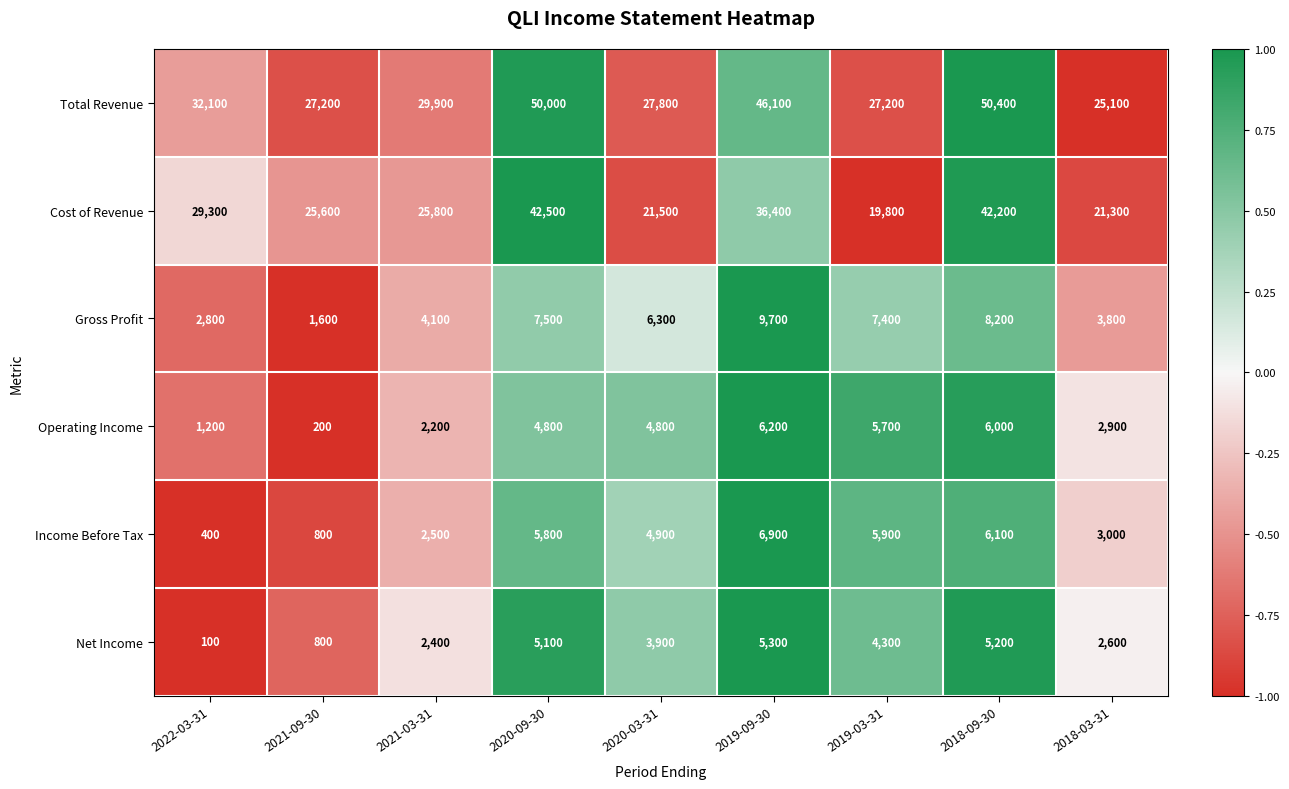

The Total Revenue series shows 87295 at 2020-09-30. True or false?

False